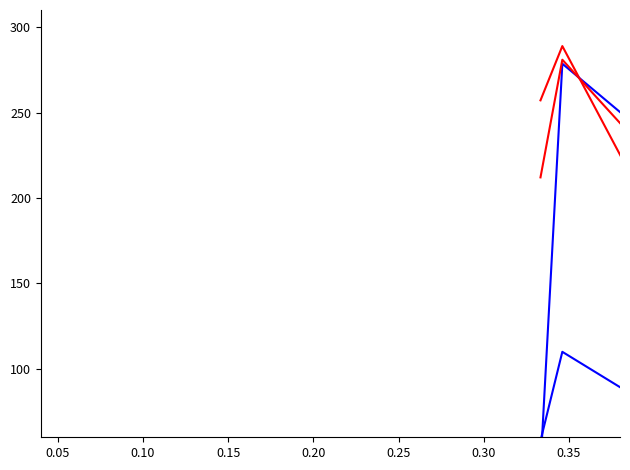

Which series has the widest spread of values?

test_f1_score